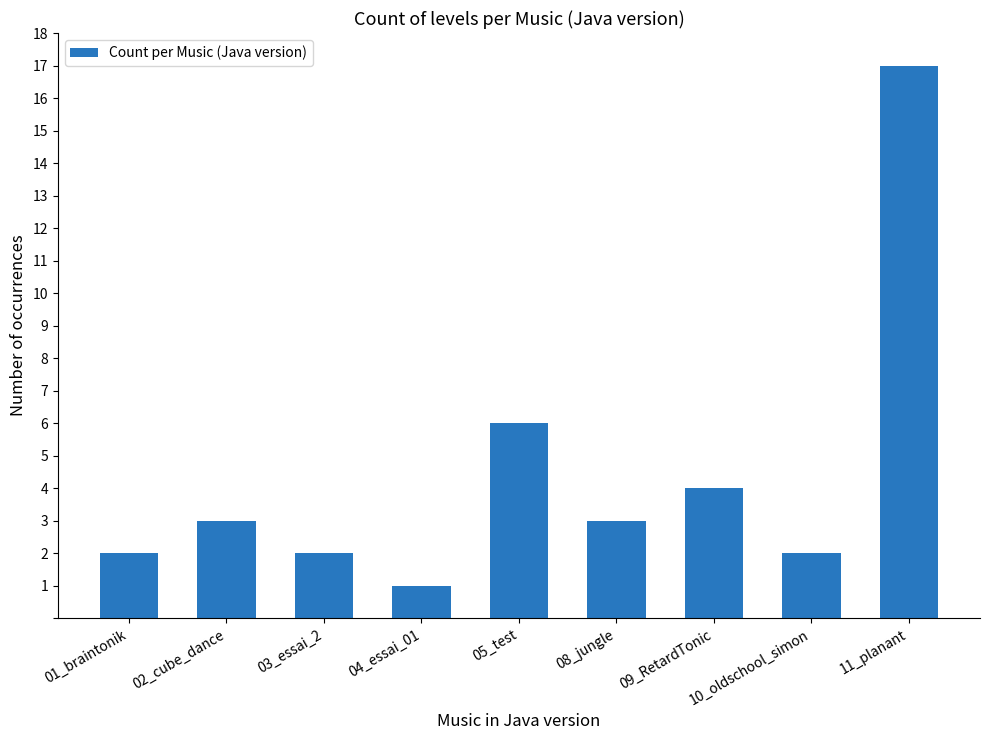

What is the difference between the values at 05_test and 02_cube_dance?

3